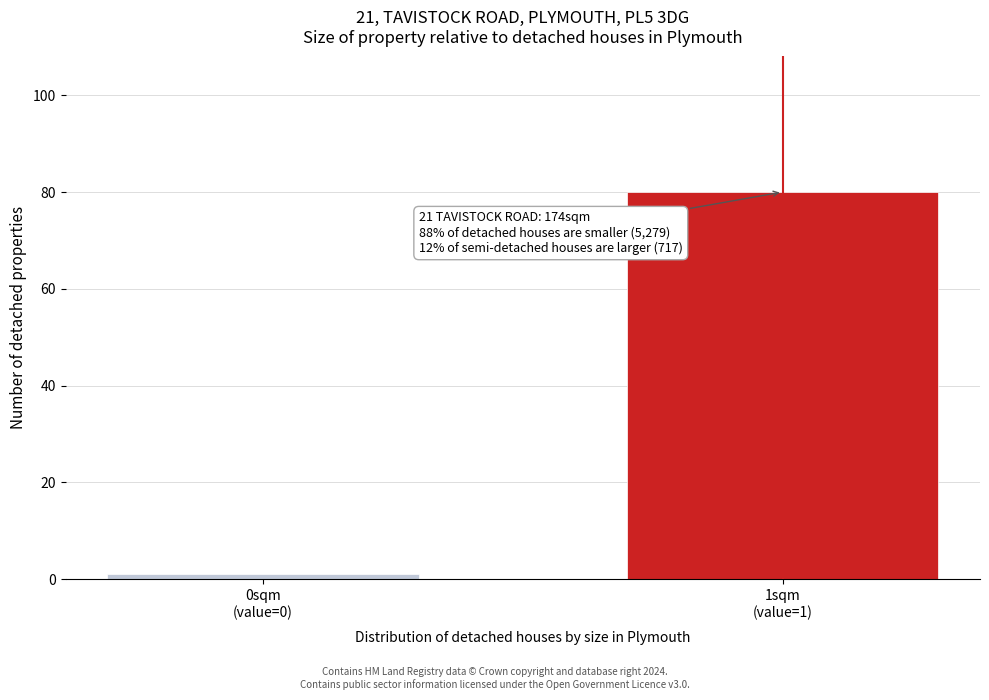

Reading left to right, extract all data points from this chart.

1	80